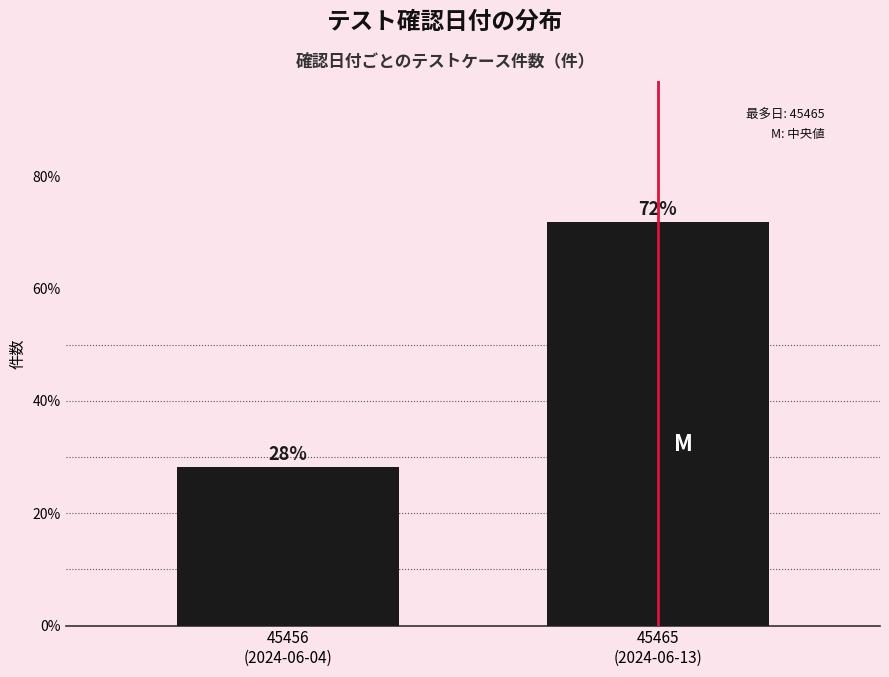

What is the greatest value displayed?

71.8